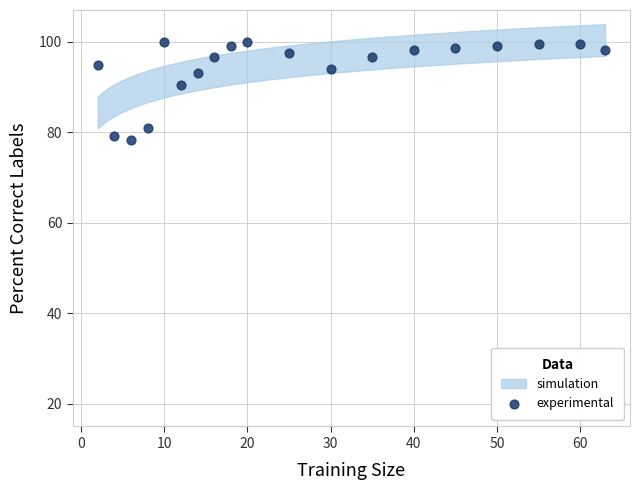

What is the range of X values (max minus min)?

61.0